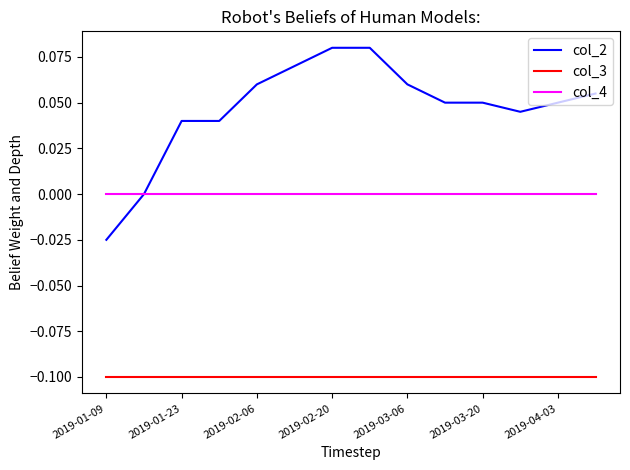

Rank the series by their average value, from highest to lowest.

col_2, col_4, col_3